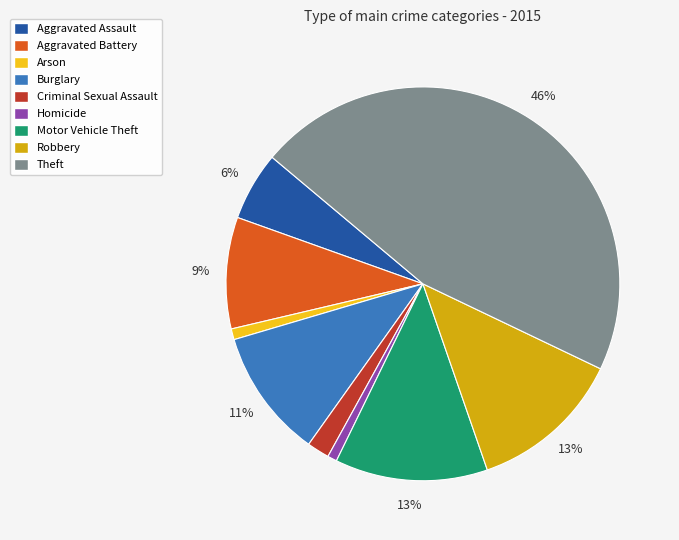

Between Theft and Motor Vehicle Theft, which is larger?

Theft